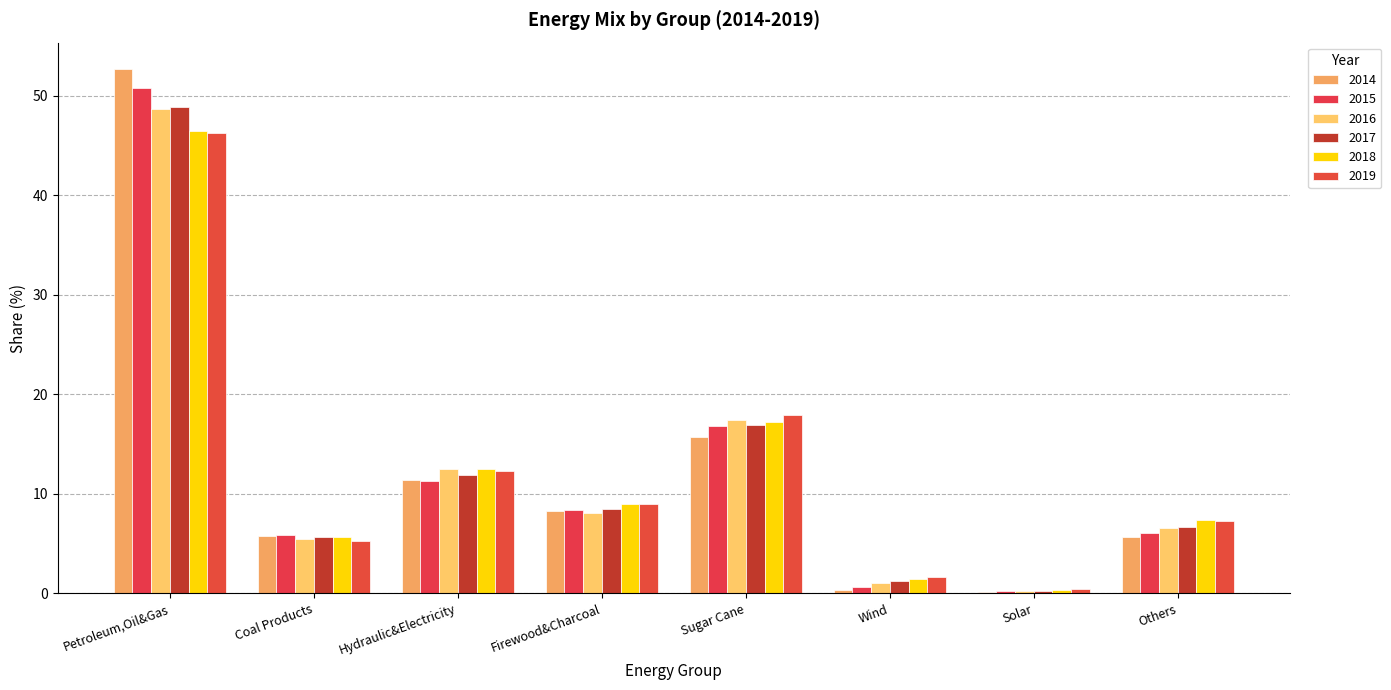

What is the label of the 1st bar from the left?

Petroleum,Oil&Gas